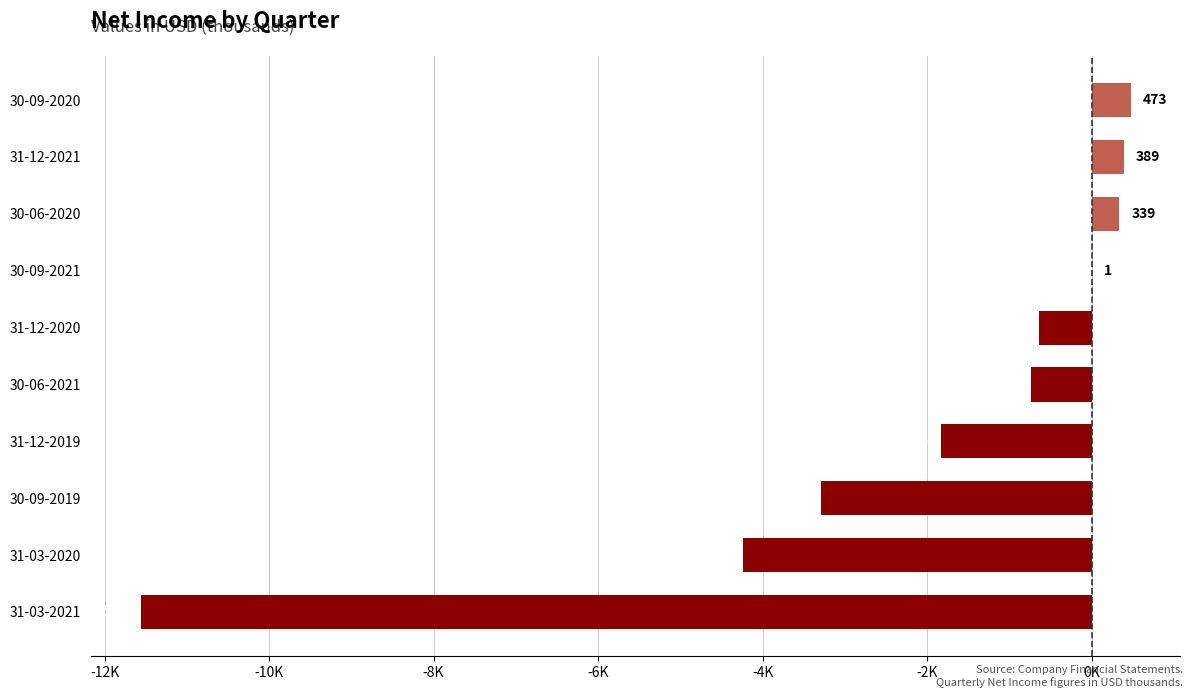

Are the bars horizontal?

Yes